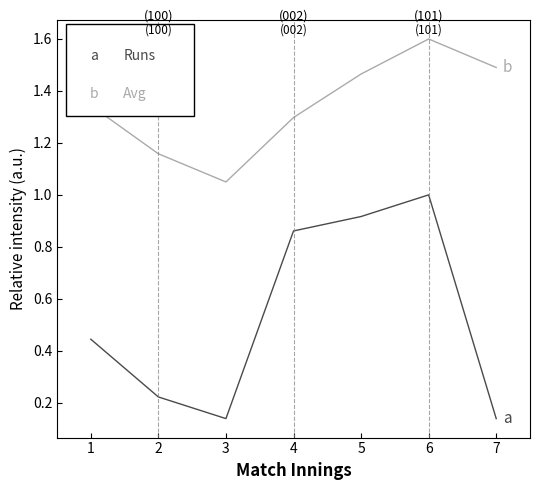

What is the total value across all series at 6?

2.6